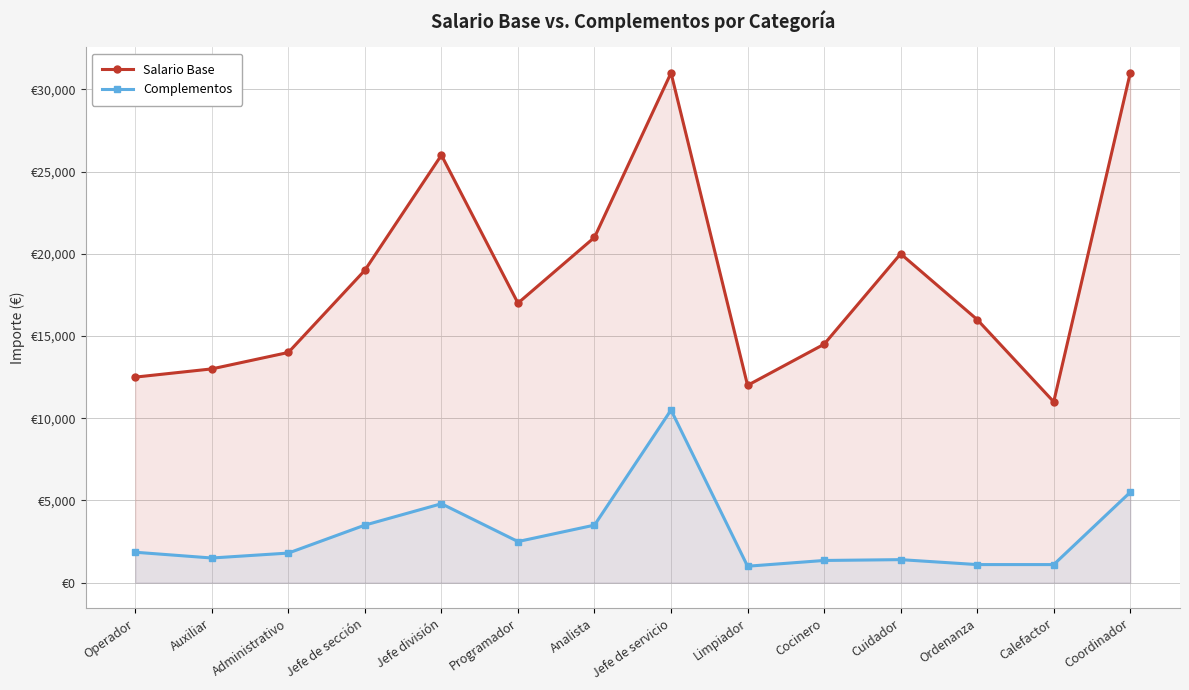

Reading left to right, transcribe all the data shown in this chart.

Salario Base: 12500	13000	14000	19000	26000	17000	21000	31000	12000	14500	20000	16000	11000	31000
Complementos: 1850	1500	1800	3500	4800	2500	3500	10500	1000	1350	1400	1100	1100	5500